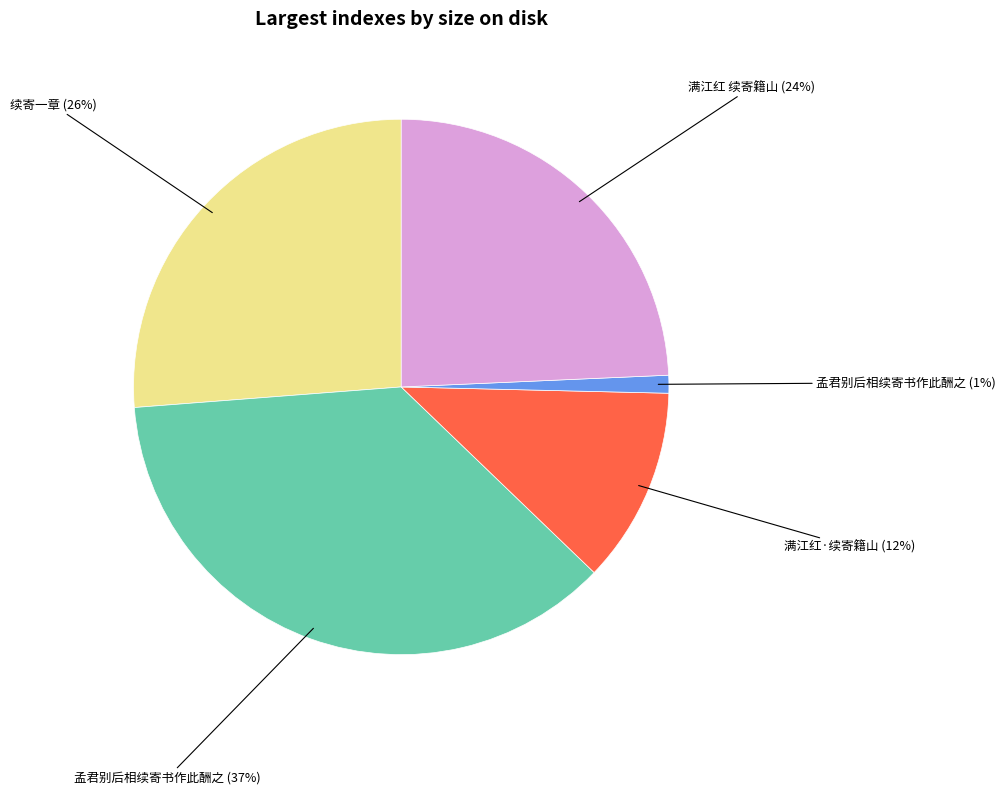

How many slices are in this pie chart?

5